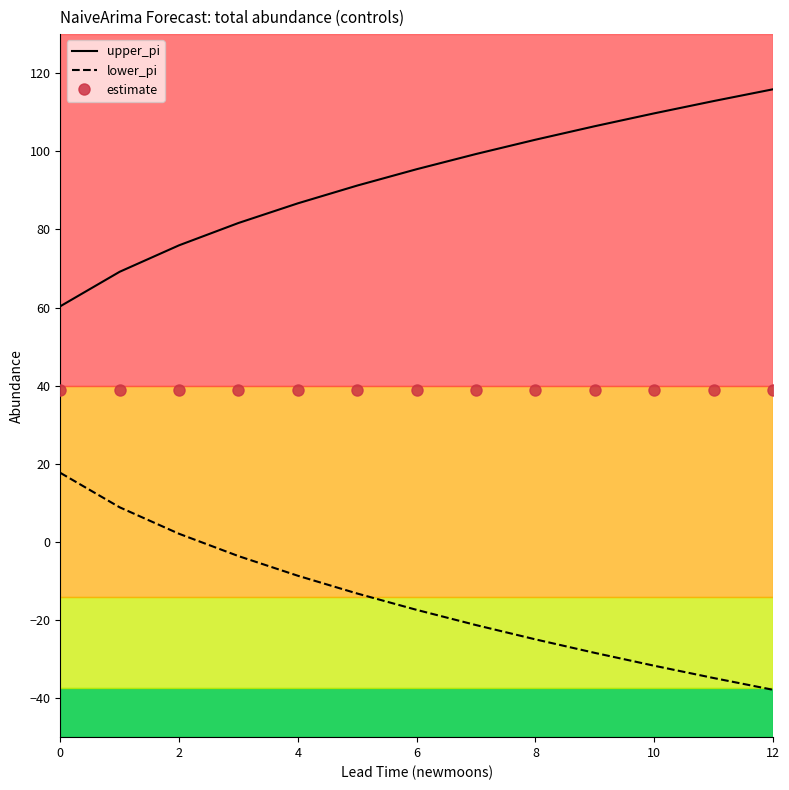

Which series has the largest total across all categories?

upper_pi